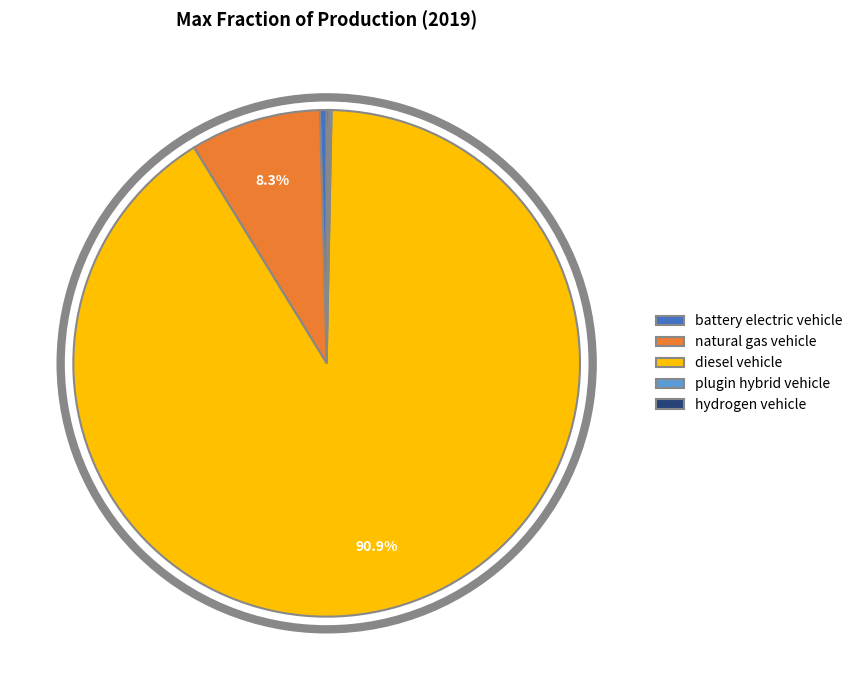

Which category accounts for the majority?

diesel vehicle